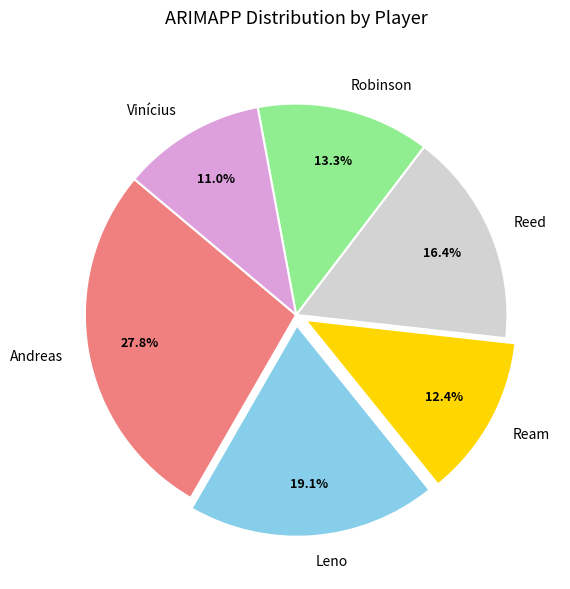

Does Andreas represent more than half of the total?

No